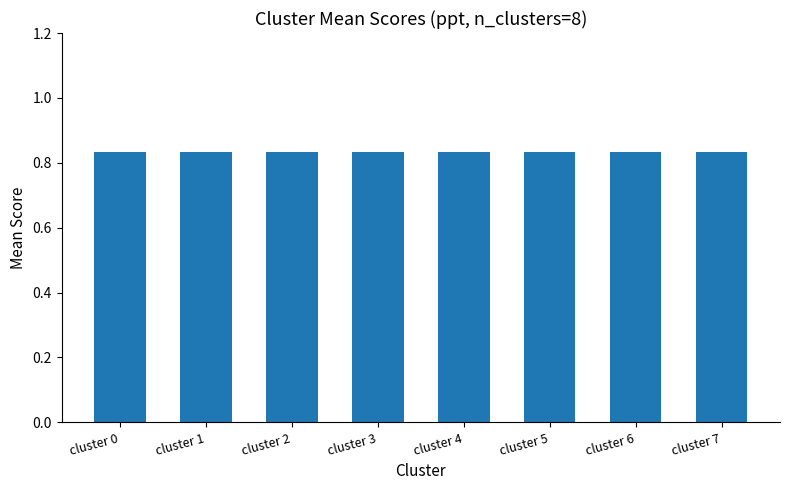

Are the bars grouped side by side (vs. stacked)?

No